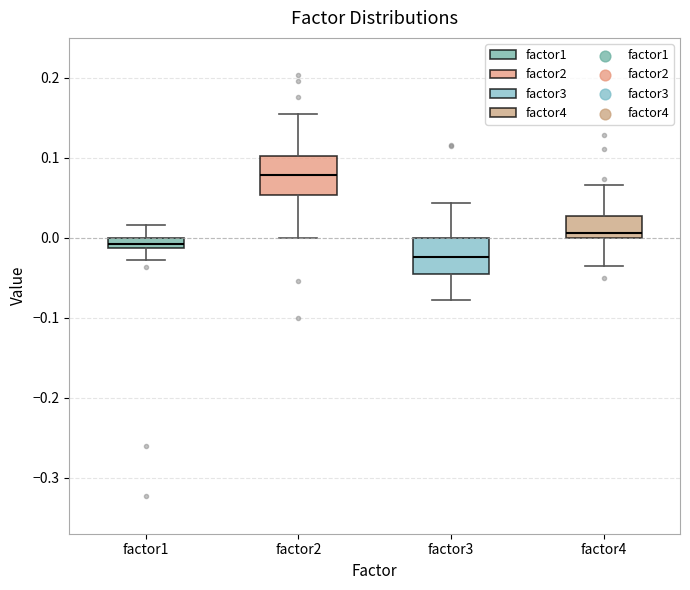

Which box's median line is the lowest?

factor3